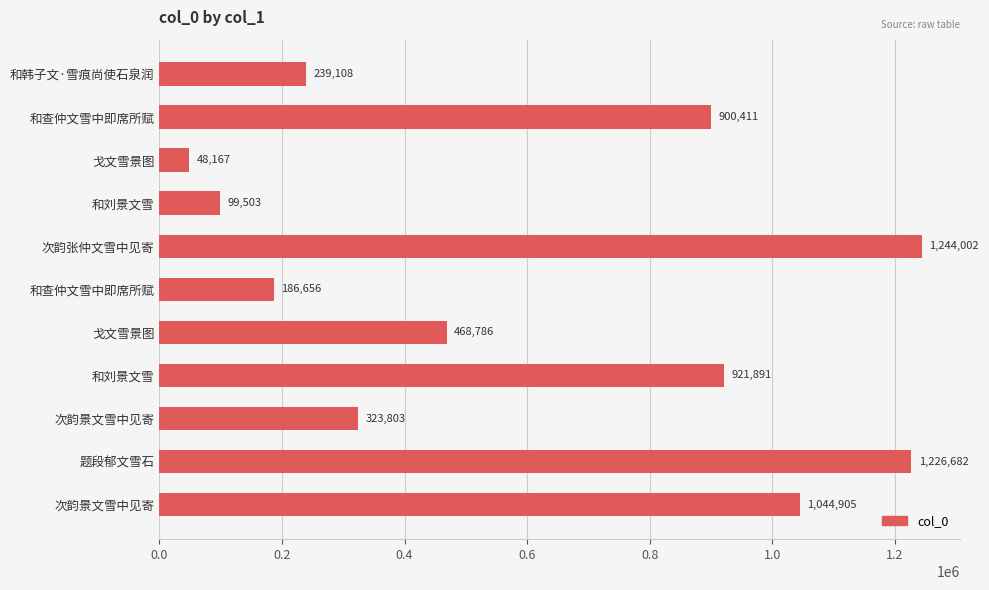

Count the number of categories in the chart.

11